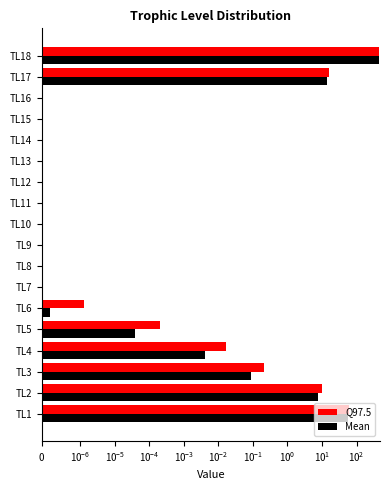

The Q97.5 series shows 155.8 at TL16. True or false?

False